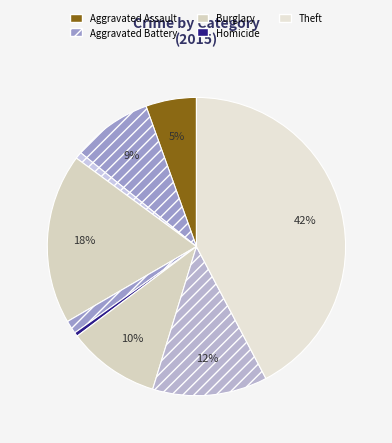

Which slice is the smallest?

Homicide